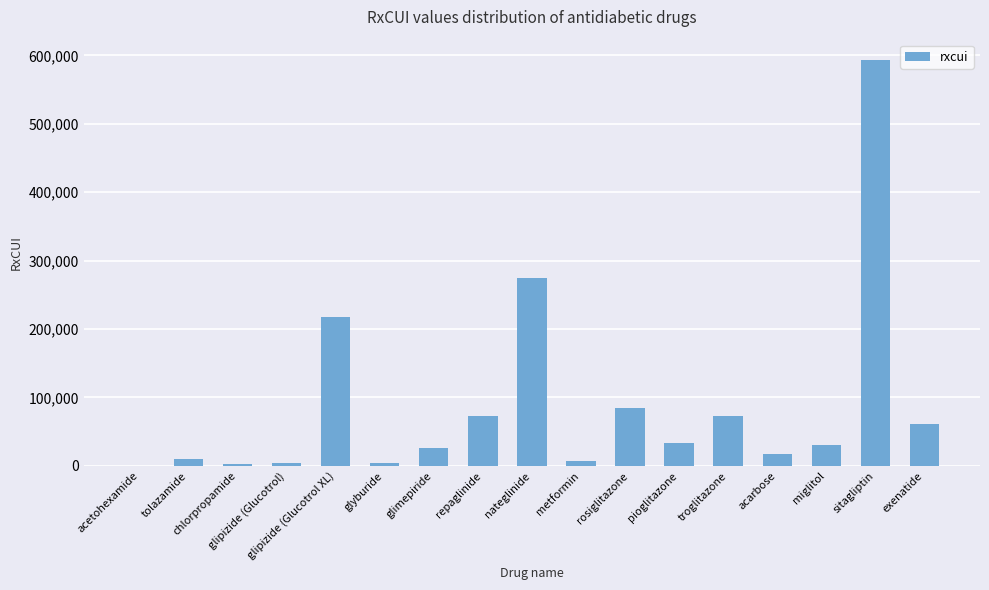

At which category does the chart reach its peak across all series?

sitagliptin